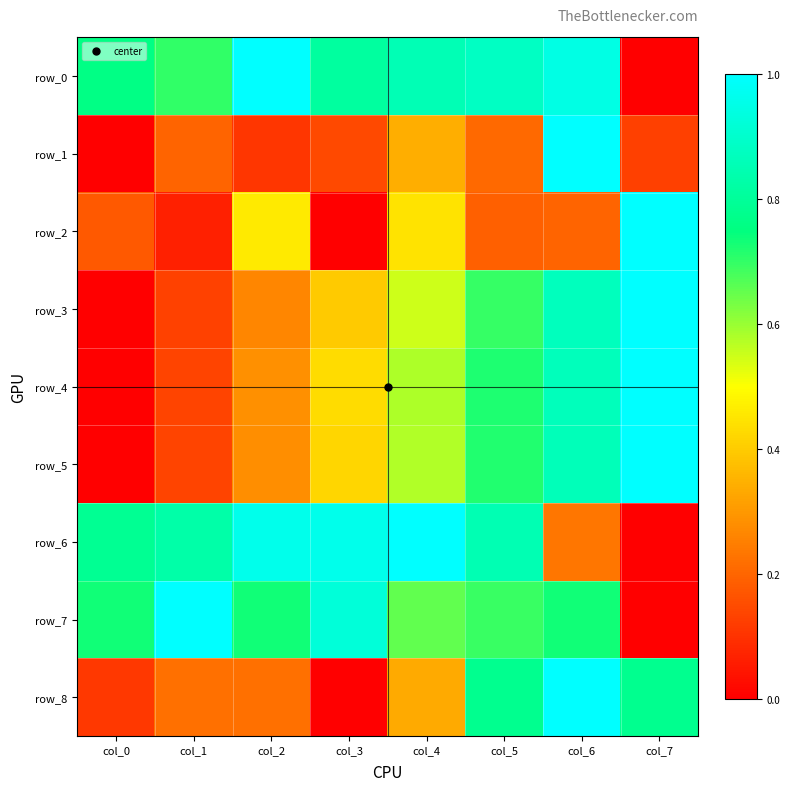

True or false: row_3 has a value of 0.1 at col_2.

False